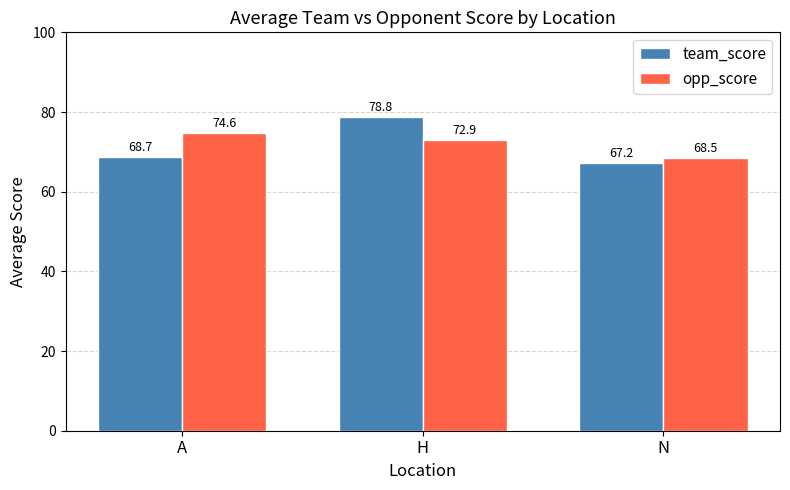

Where does the opp_score series first go above 72?

A